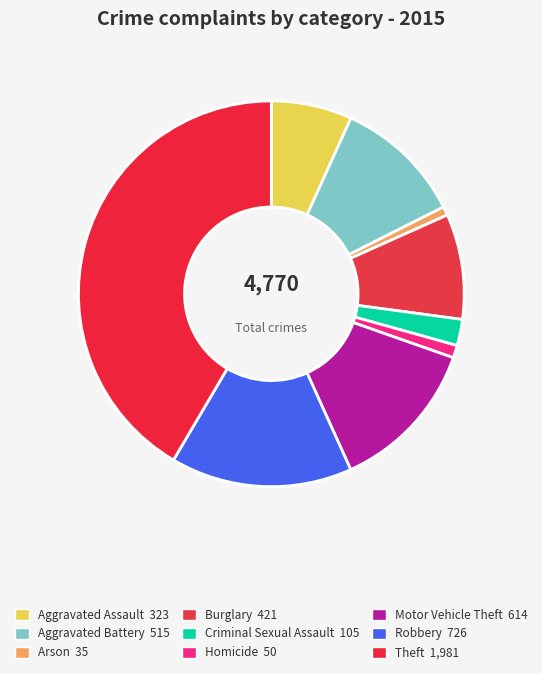

Count the number of slices in the pie.

9